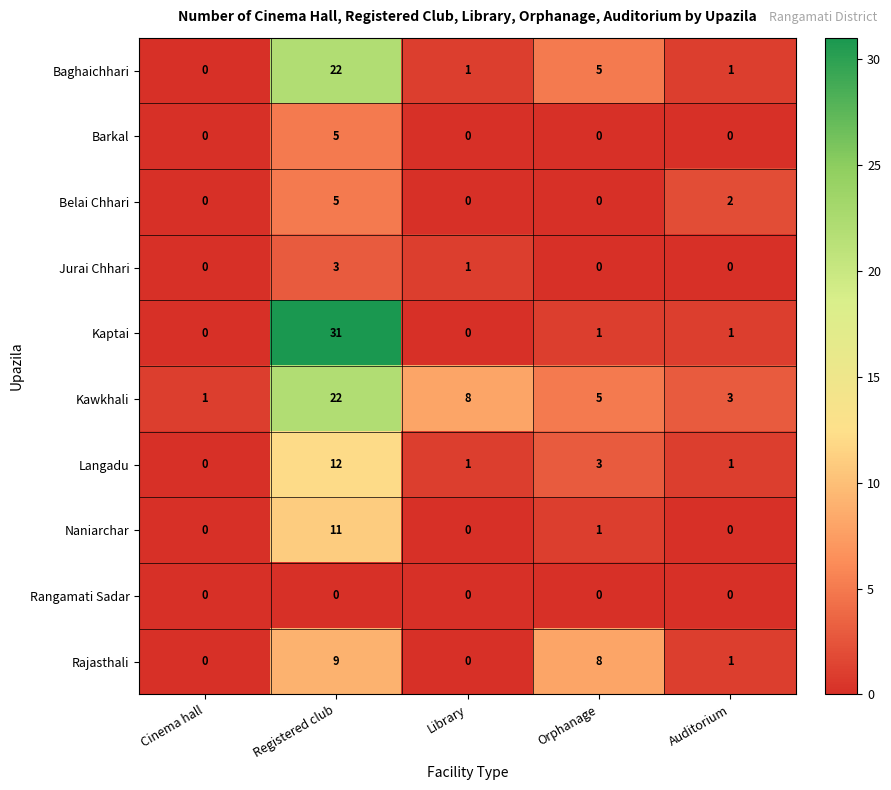

At which label is Naniarchar closest to 5?

Orphanage